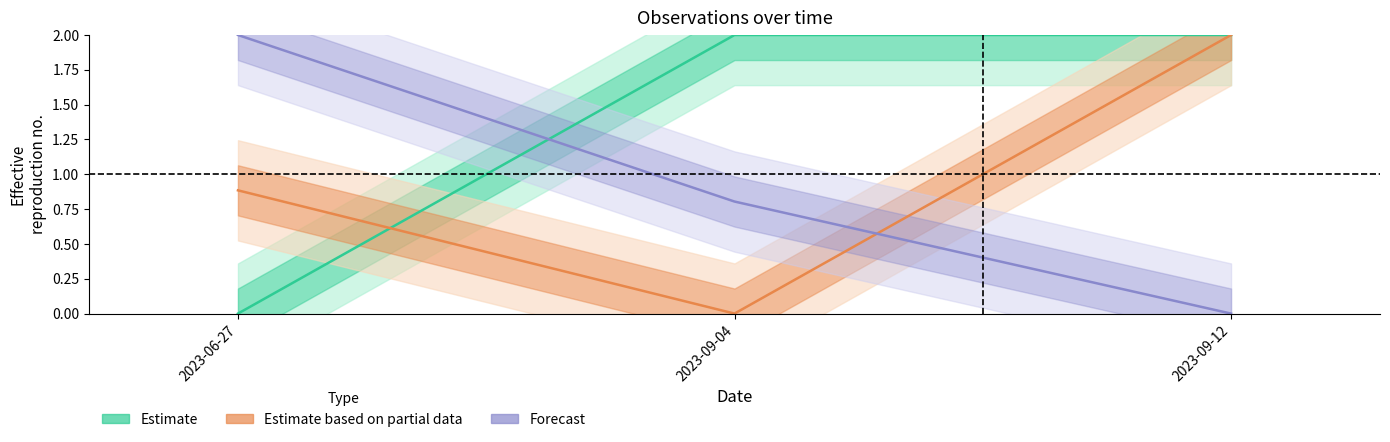

What is the sum of all Estimate values?

4.0